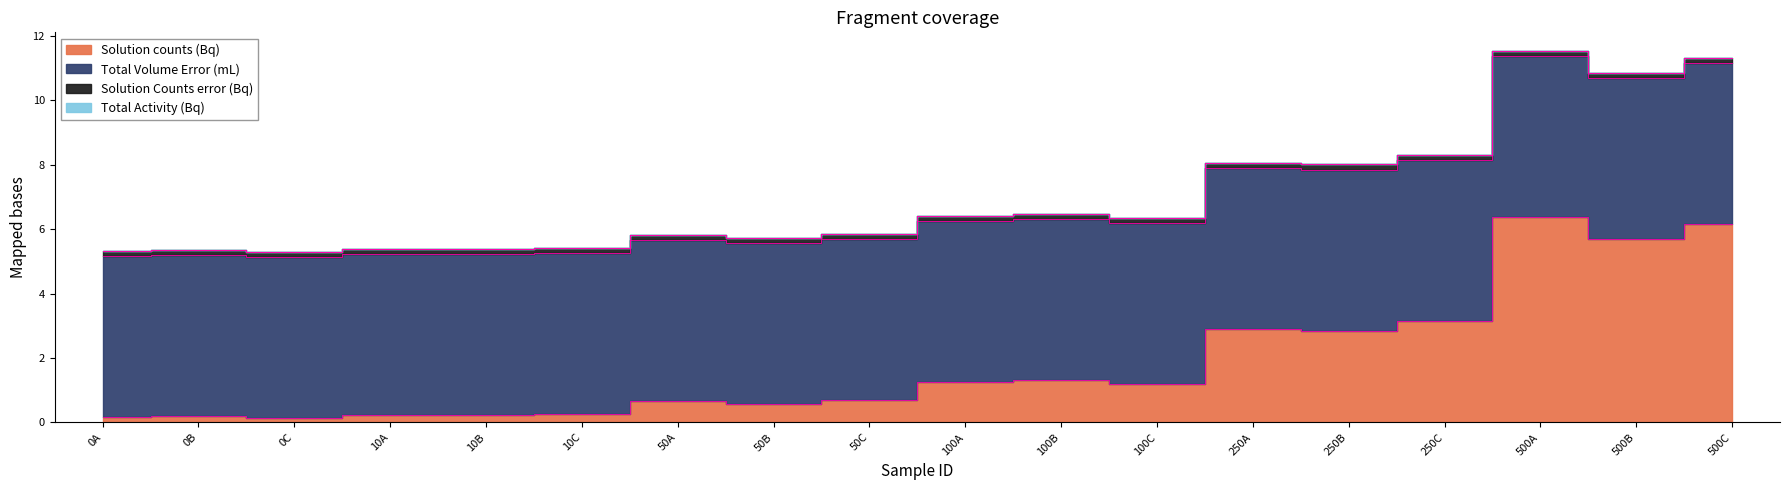

Where is Total Activity (Bq) nearest to the value 0?

0A